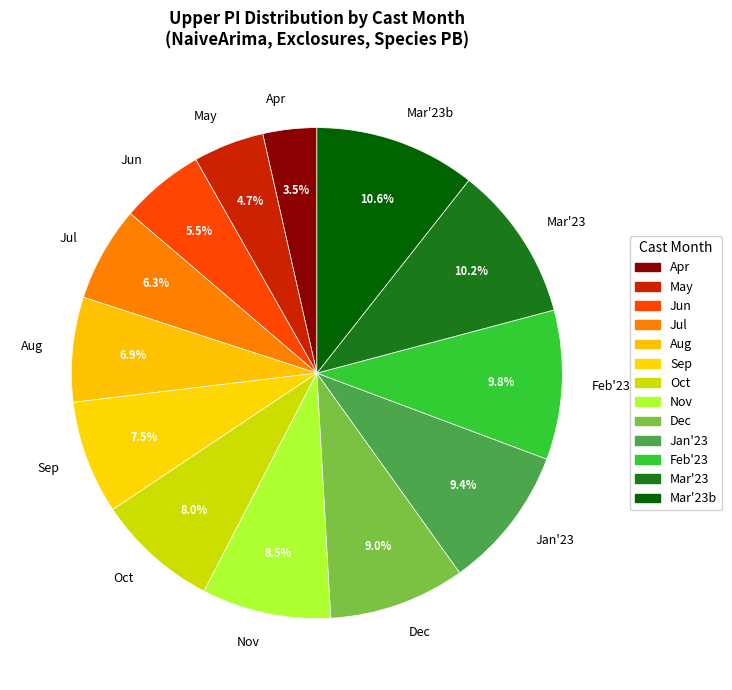

What is the ratio of the value at Jun to the value at Sep?

0.7